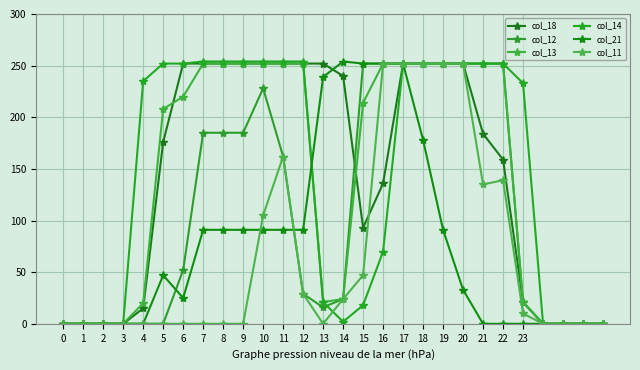

True or false: col_21 and col_11 intersect in this chart.

True